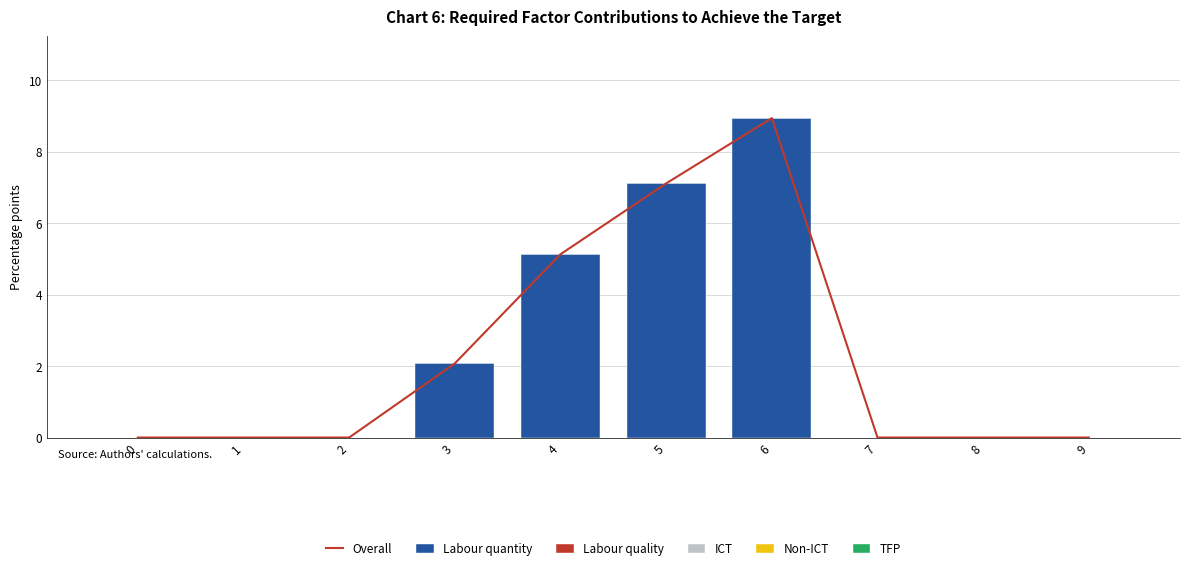

What is the spread (max minus min) of values at 6?

8.9